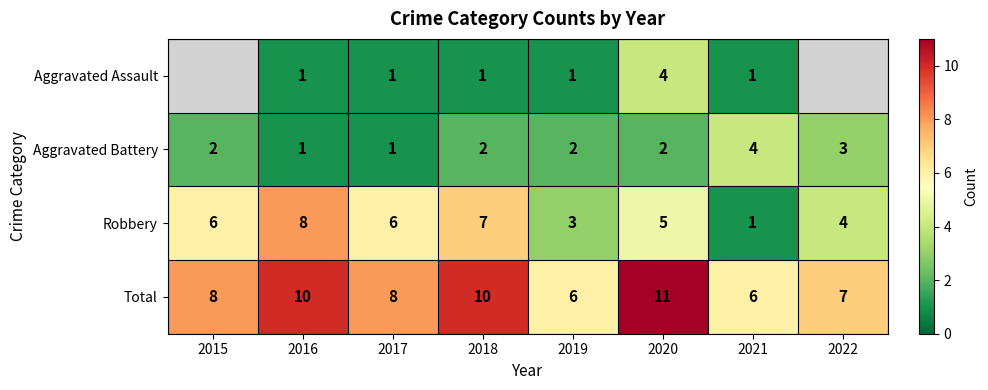

What is the difference between the maximum and minimum values in the Robbery series?

7